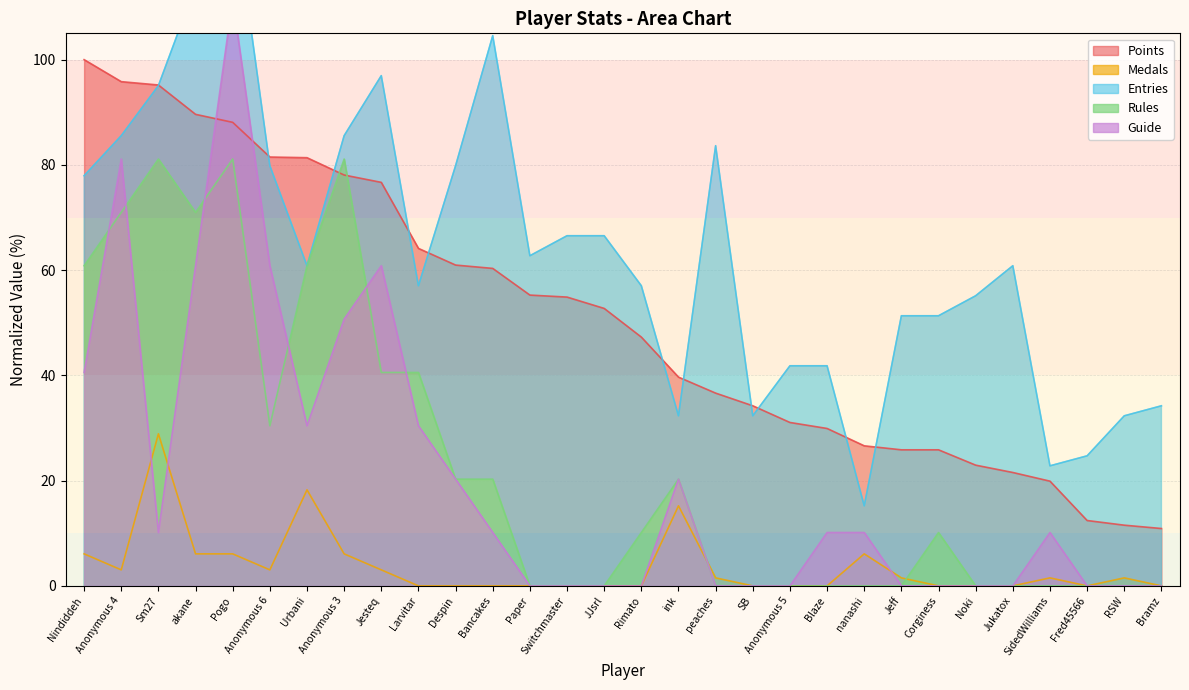

How many intersections are there between Medals and Guide?

4